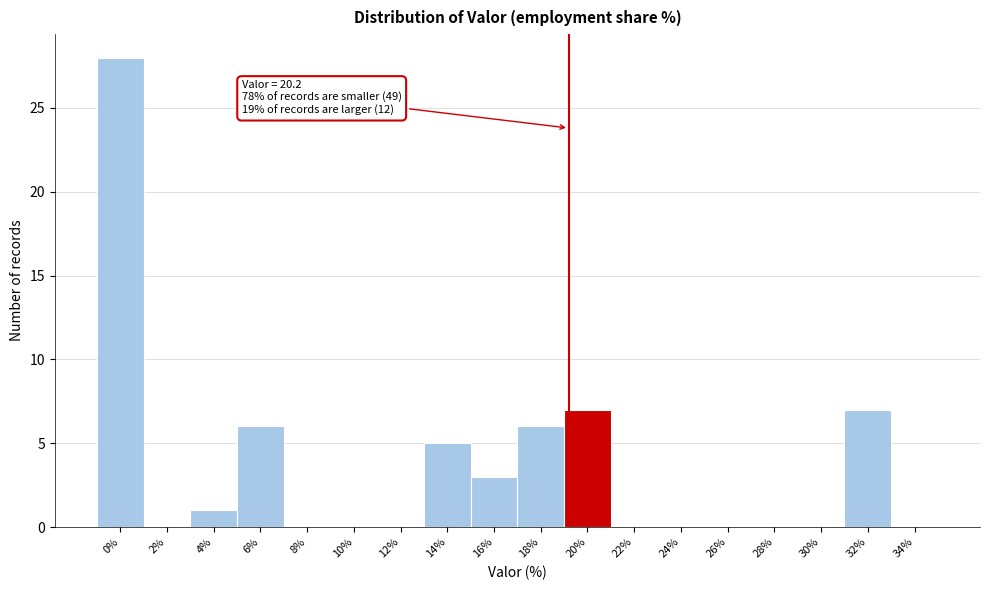

Reading left to right, list all the values displayed in this chart.

0%=28	2%=0	4%=1	6%=6	8%=0	10%=0	12%=0	14%=5	16%=3	18%=6	20%=7	22%=0	24%=0	26%=0	28%=0	30%=0	32%=7	34%=0